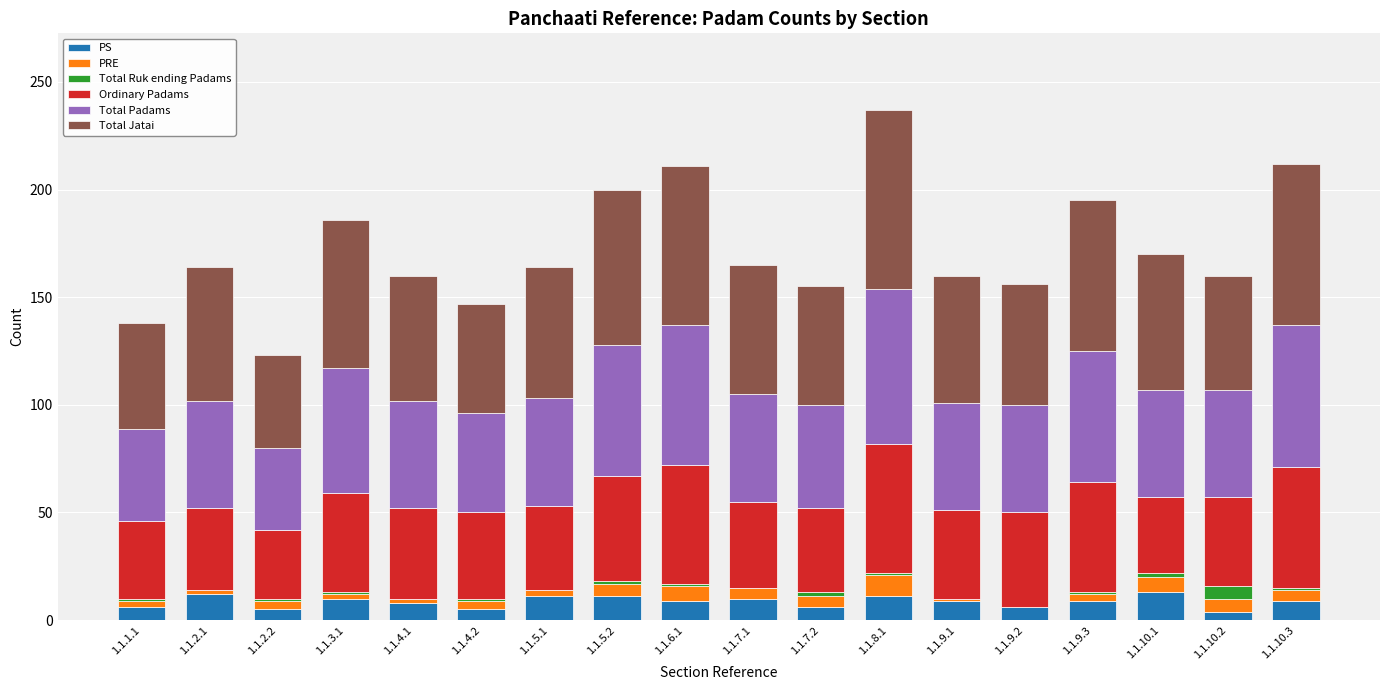

What are all the series names shown in the legend?

PS, PRE, Total Ruk ending Padams, Ordinary Padams, Total Padams, Total Jatai